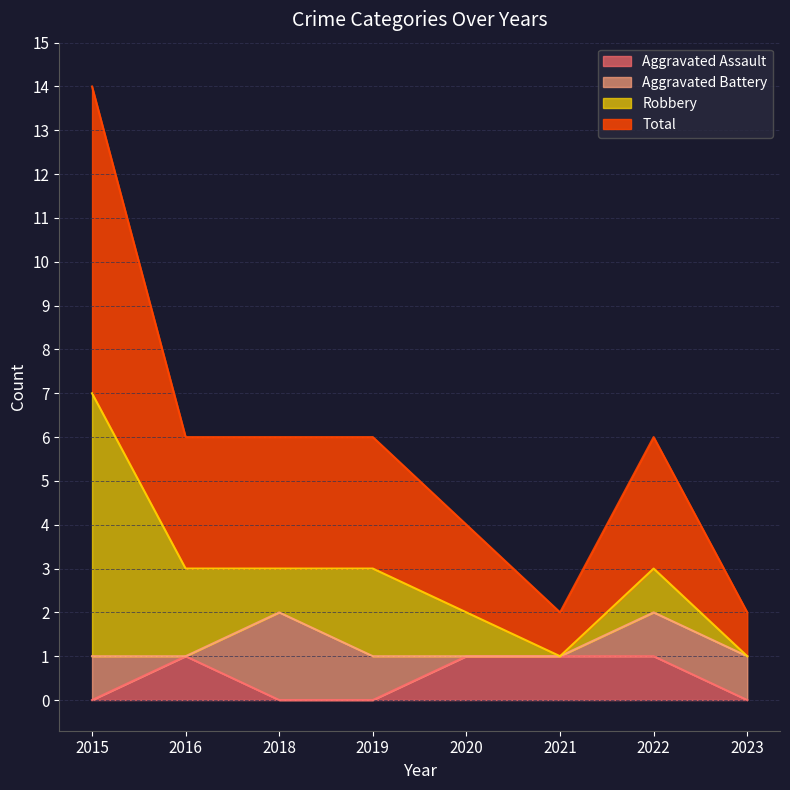

The Total series shows 1 at 2021. True or false?

True